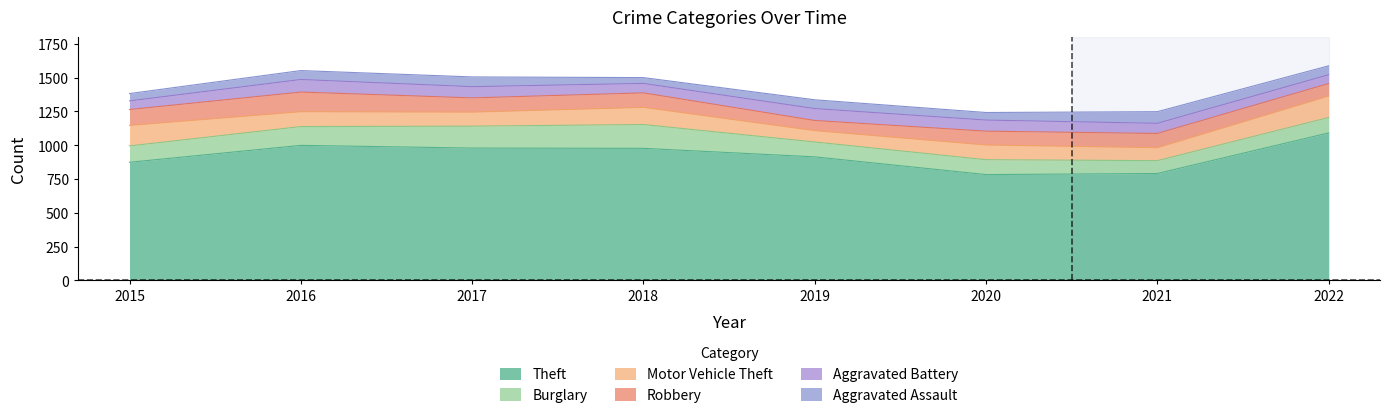

At how many categories does at least one series exceed 569?

8